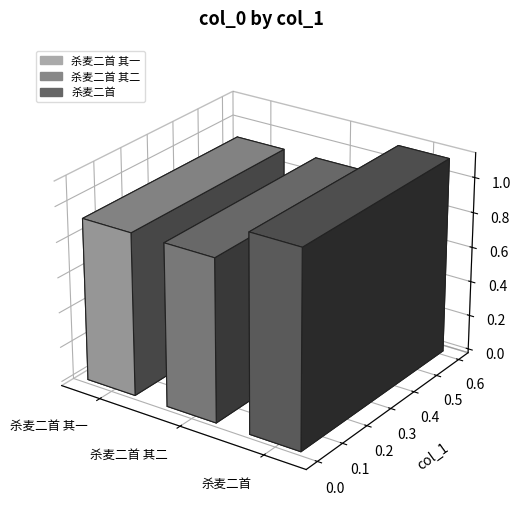

Reading left to right, transcribe all the data shown in this chart.

杀麦二首 其一=924443	杀麦二首 其二=923792	杀麦二首=1117011